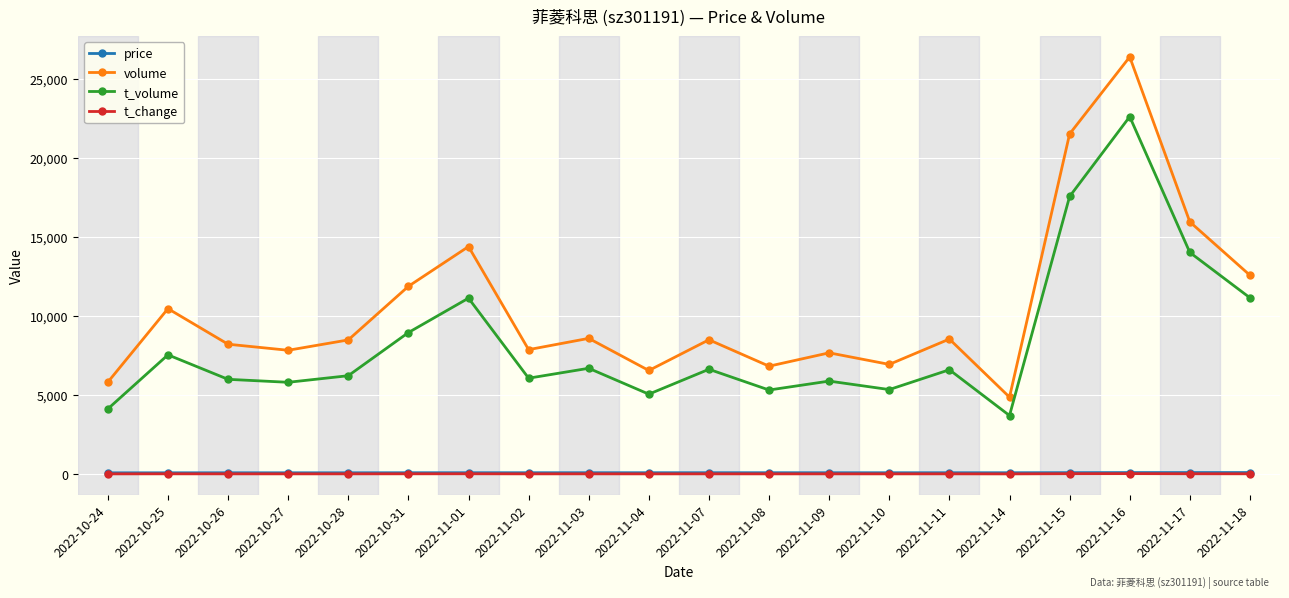

Between 2022-11-01 and 2022-11-03, which series saw the biggest shift?

volume